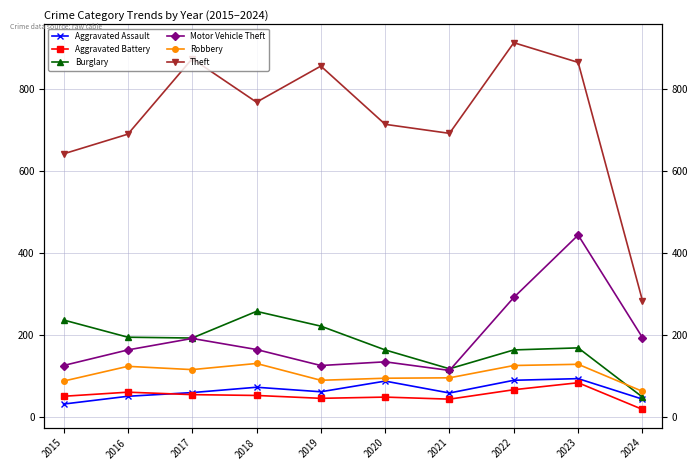

Which series has the largest total across all categories?

Theft